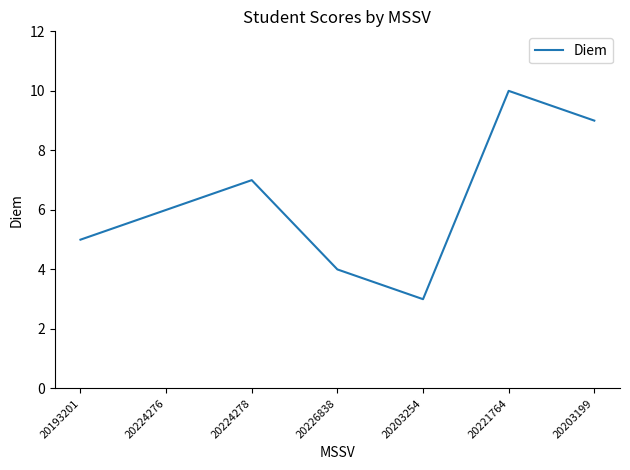

How many interior local valleys (lower than both neighbors) does the data have?

1